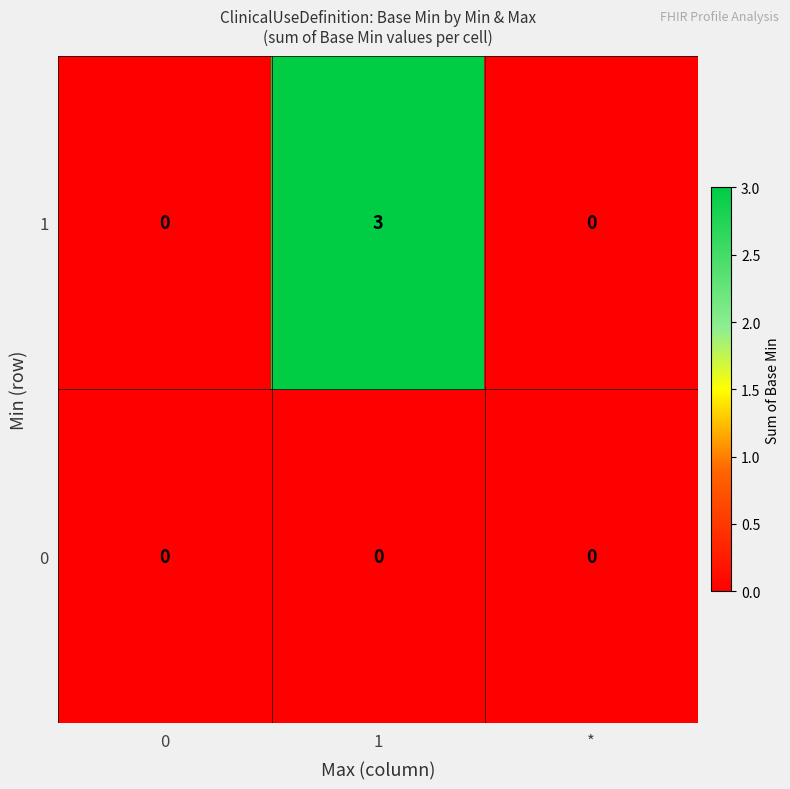

List the series in order of their overall mean, lowest first.

0, 1